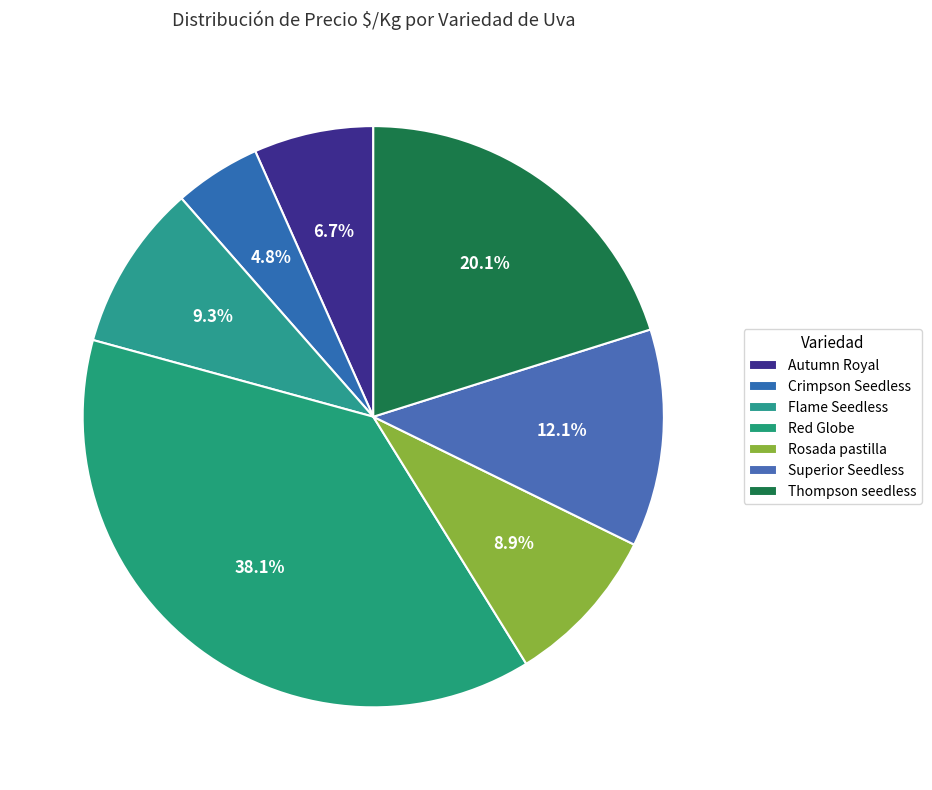

Count the number of slices in the pie.

7